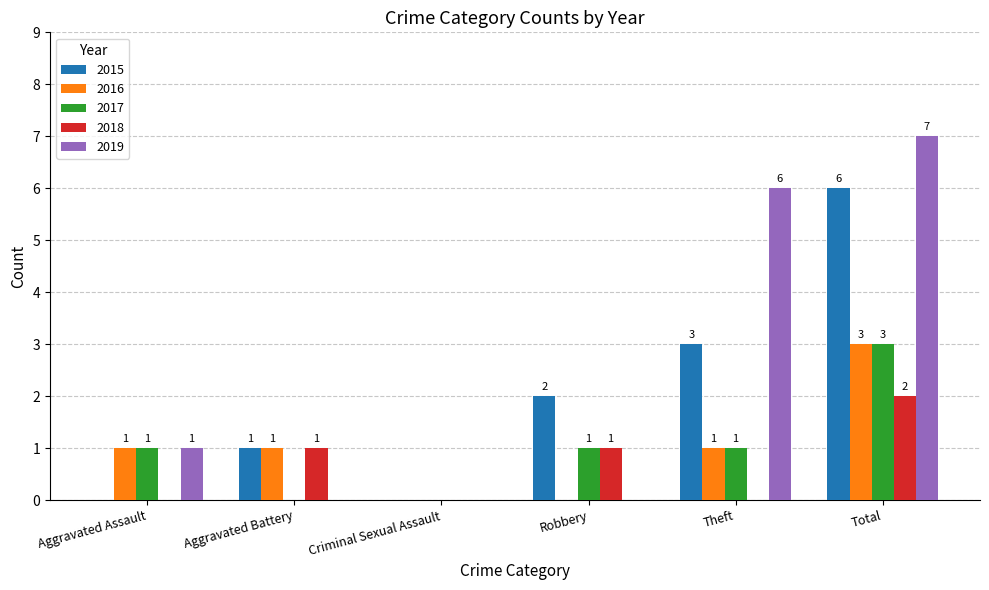

What are all the series names shown in the legend?

2015, 2016, 2017, 2018, 2019